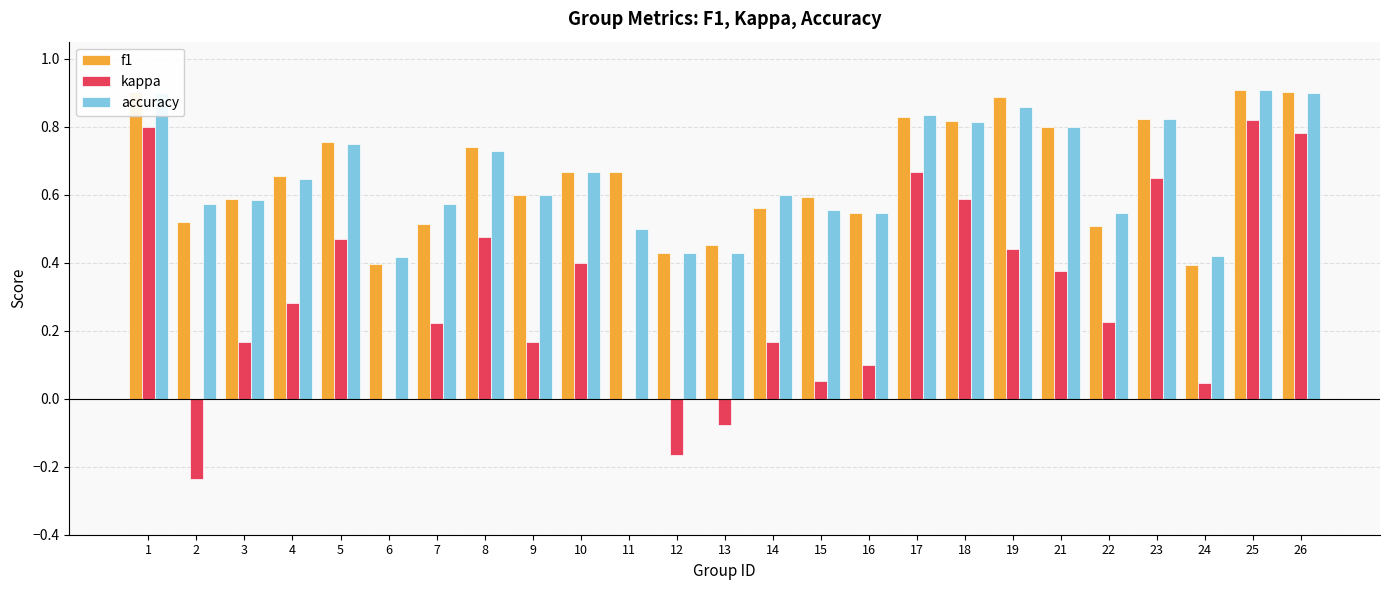

Does the chart contain stacked bars?

No